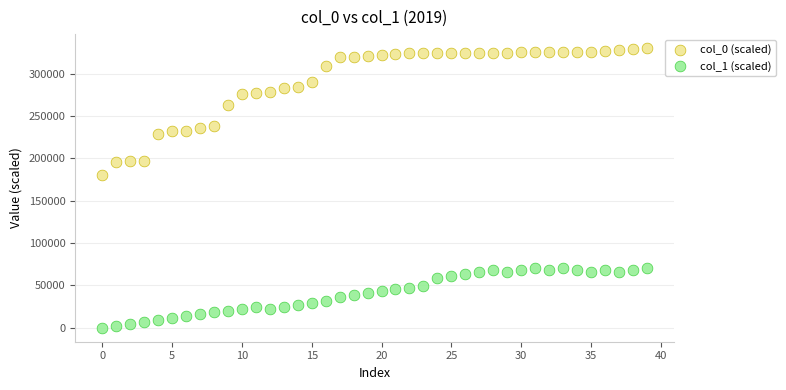

Which series has the largest Y range (max minus min)?

col_0 (scaled)